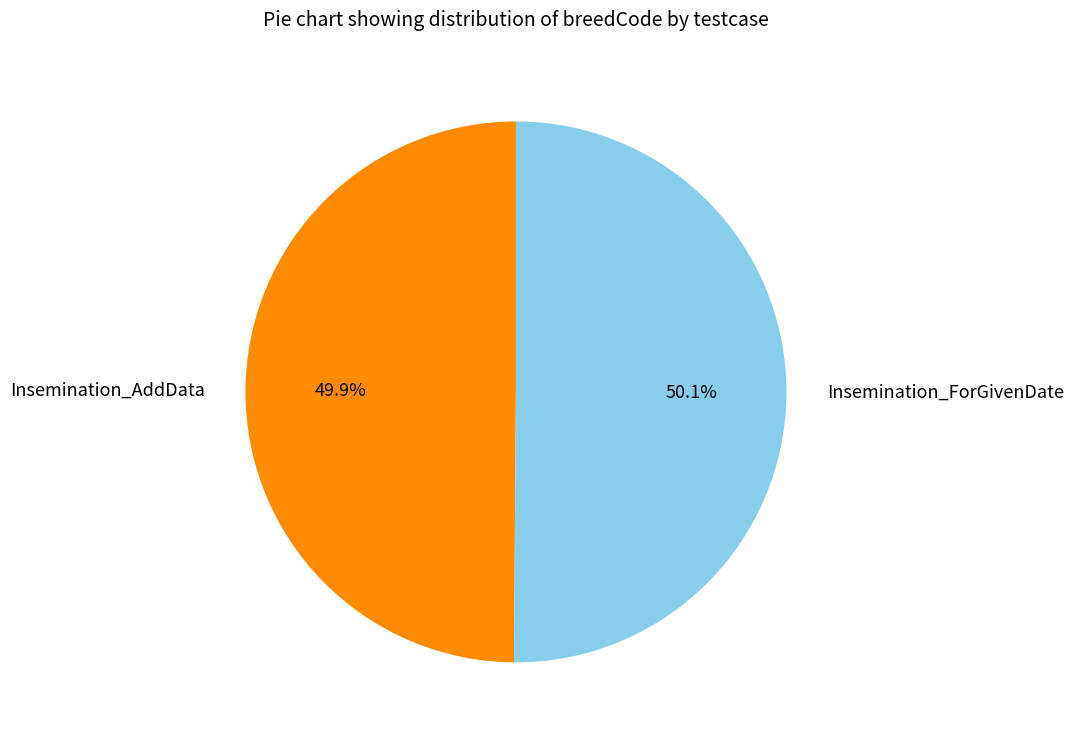

True or false: Insemination_AddData accounts for 50% of the total.

True